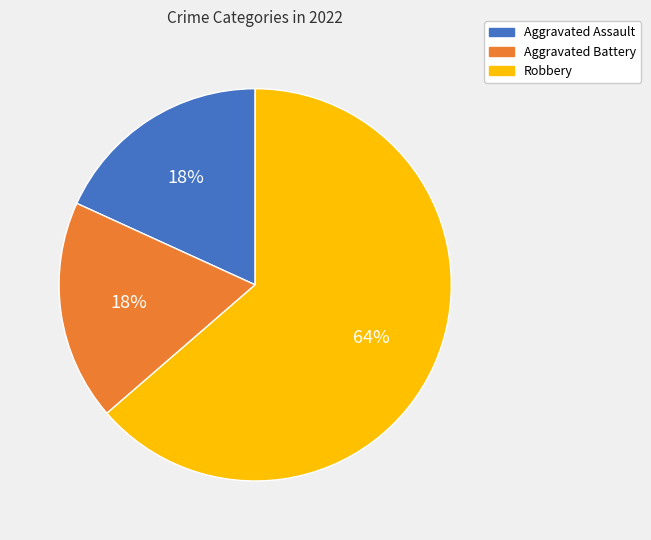

To the nearest percent, what is the average slice percentage?

33%